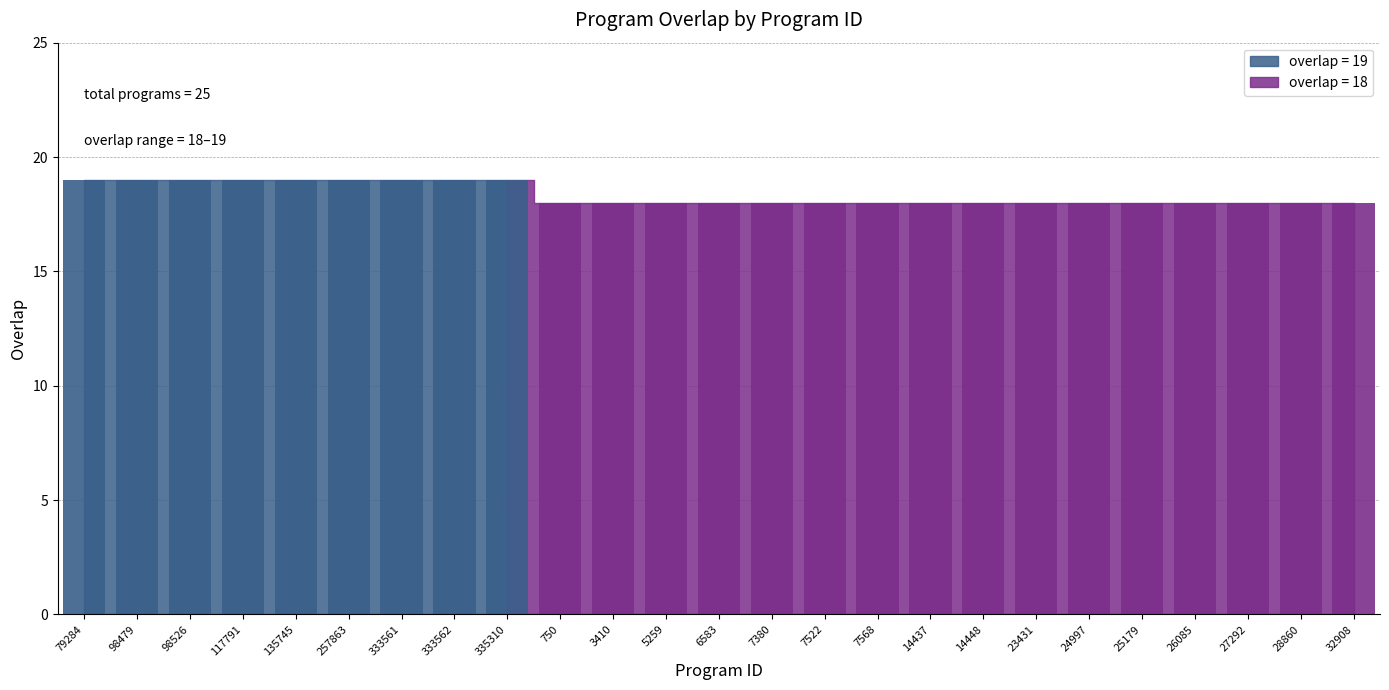

What is the sum of all values?

459